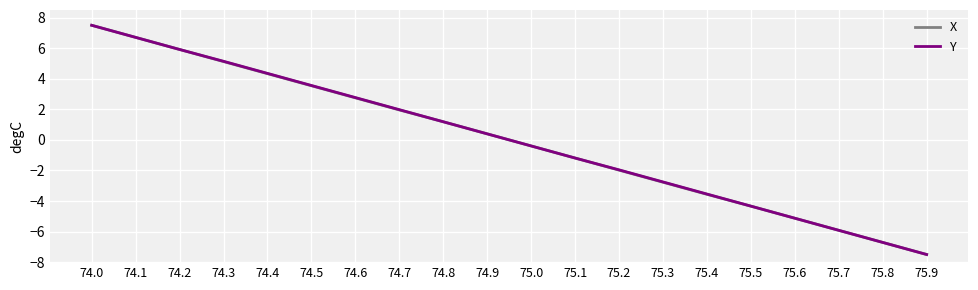

The value of X at 74.0 is 7.5. True or false?

True